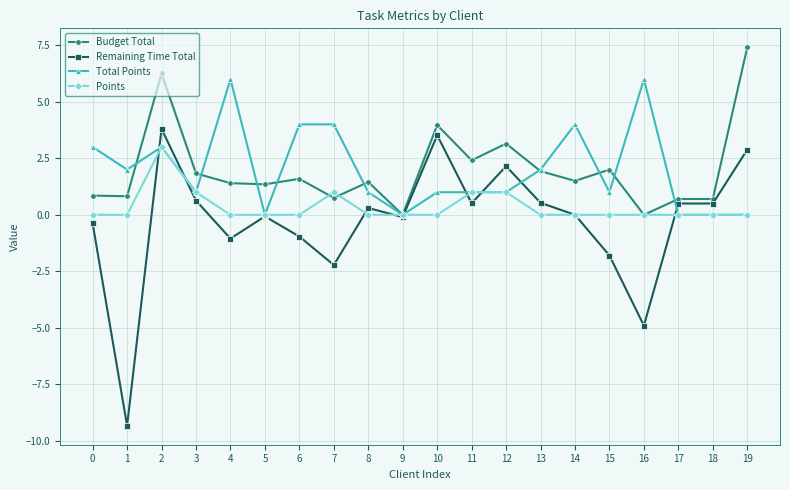

How many values in the Budget Total series exceed 1?

13